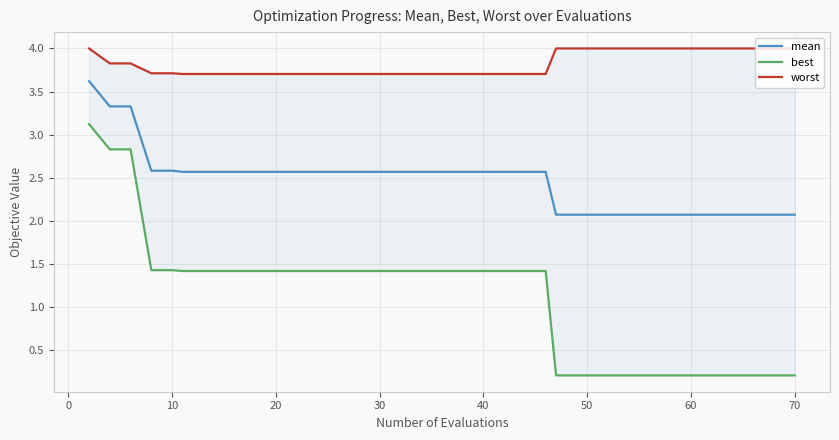

The mean series shows 4.0 at 30. True or false?

False